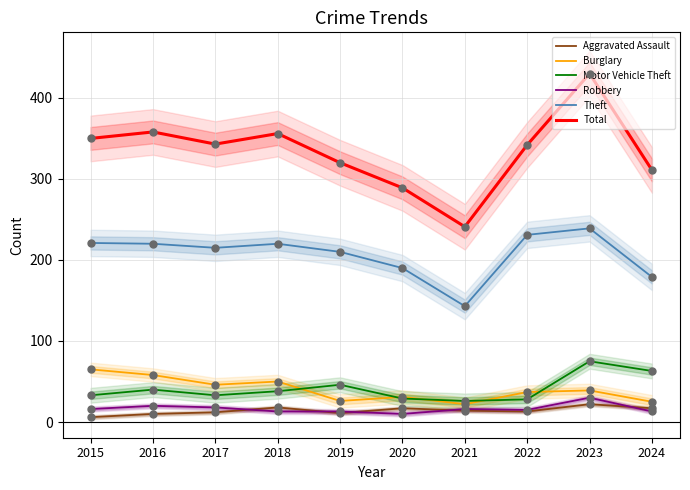

What are all the series names shown in the legend?

Aggravated Assault, Burglary, Motor Vehicle Theft, Robbery, Theft, Total